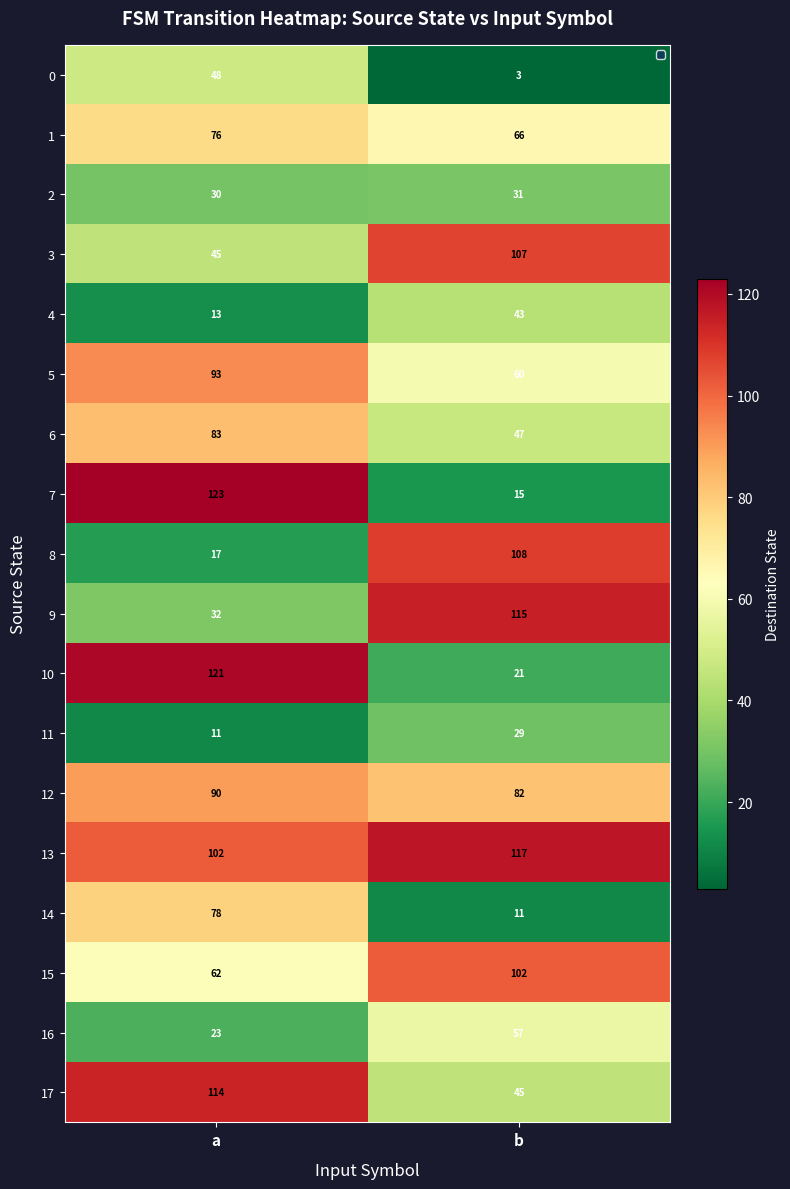

What is the sum of the 12 values at b and a?

172